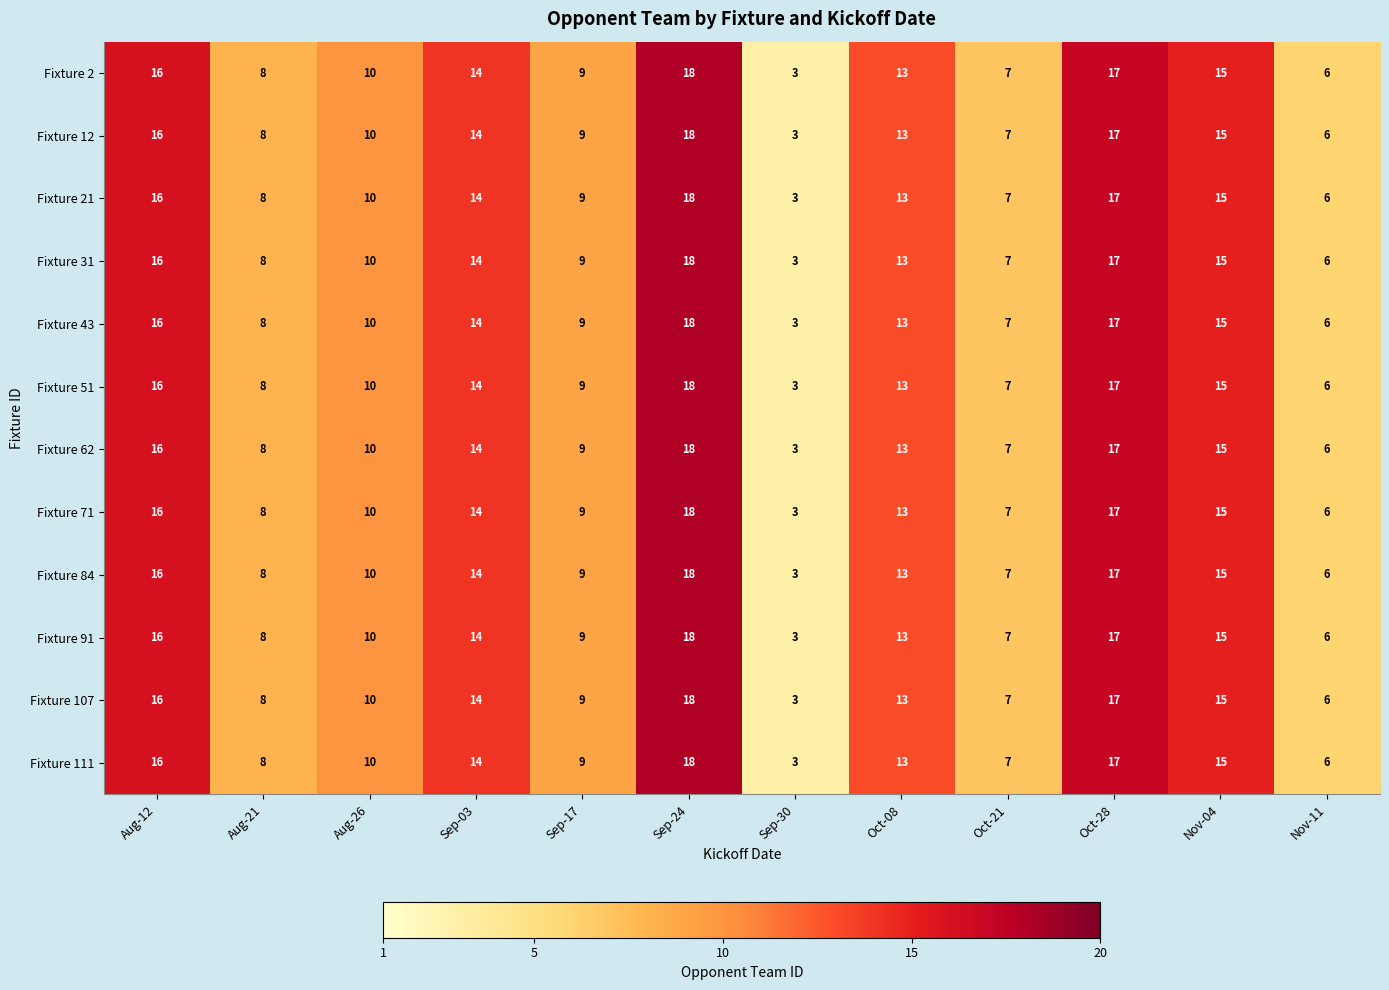

True or false: Fixture 12 has a value of 3 at Sep-30.

True